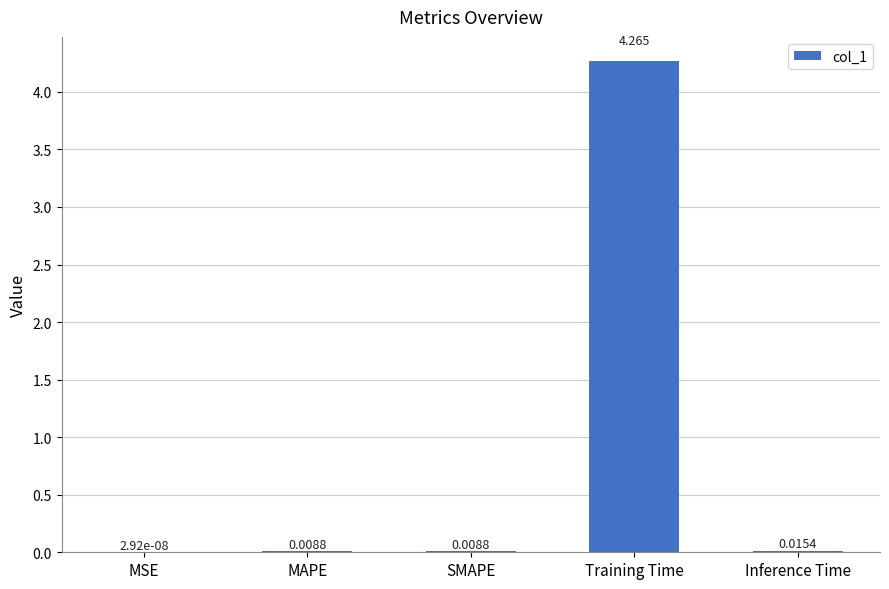

Where is the data nearest to the value 2?

Inference Time